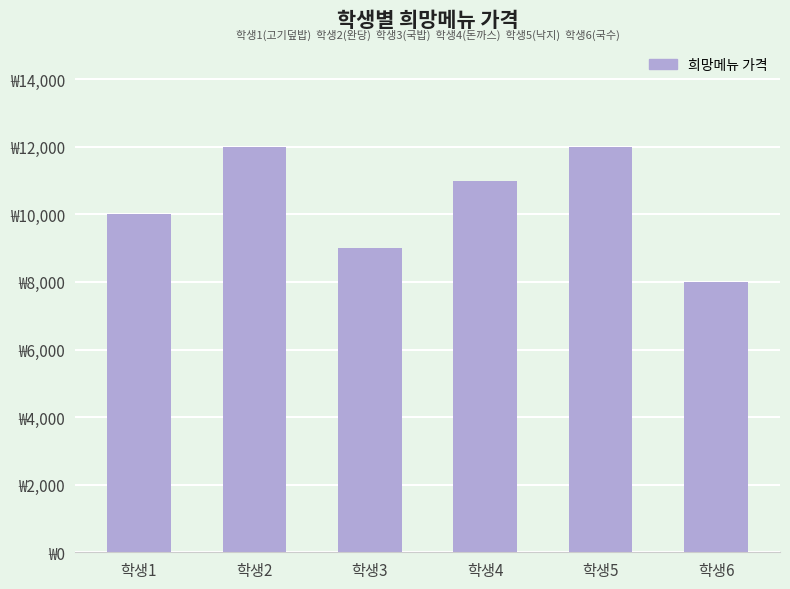

Rank the categories by value from lowest to highest.

학생6, 학생3, 학생1, 학생4, 학생2, 학생5